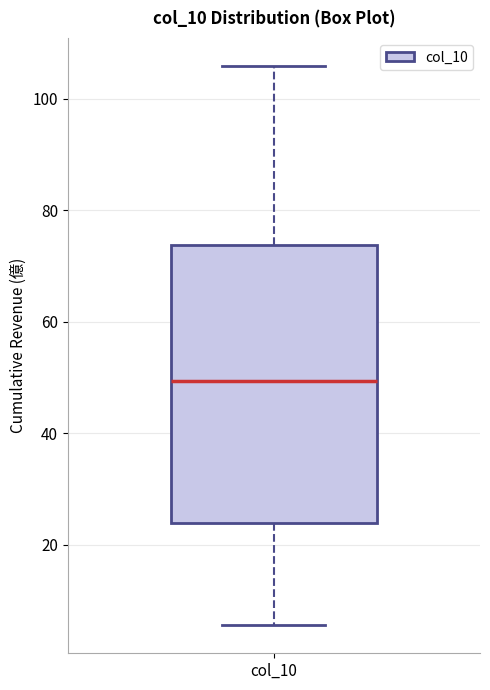

Read this box plot against the y-axis: the position of the median line, the range covered by the box, and the ends of both whiskers. The values are not printed on the chart, so give them approximately, as read against the axis.

median 50, box 24 to 74, whiskers 6 to 106